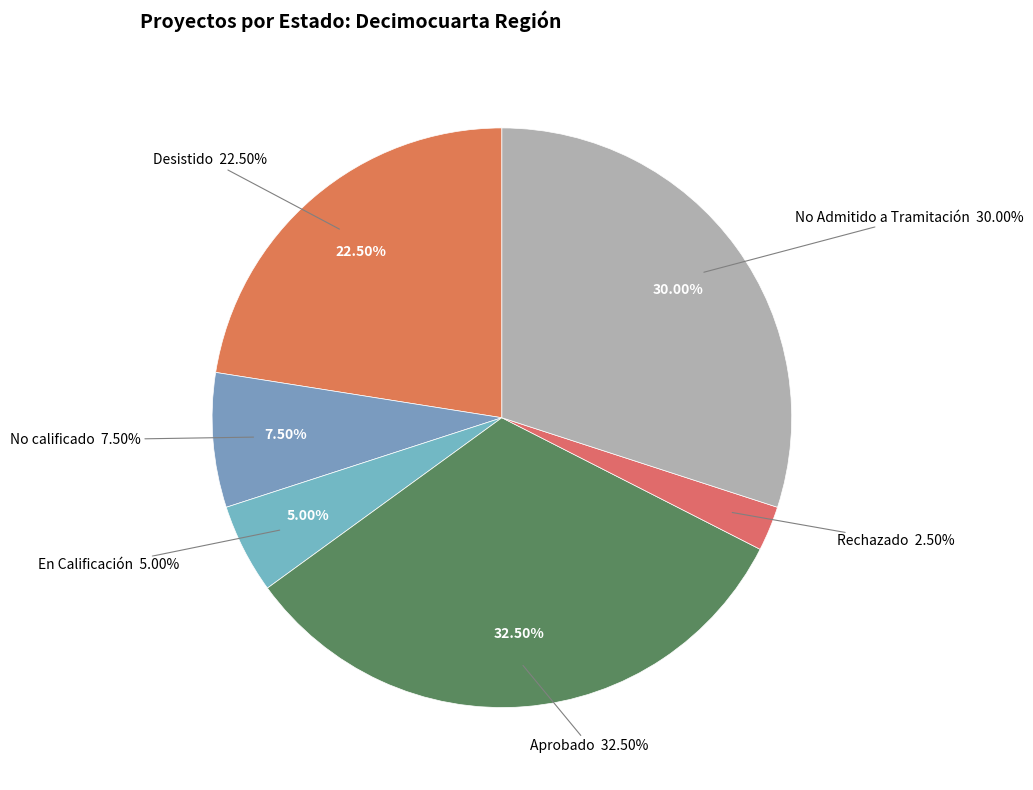

How many slices are in this pie chart?

2